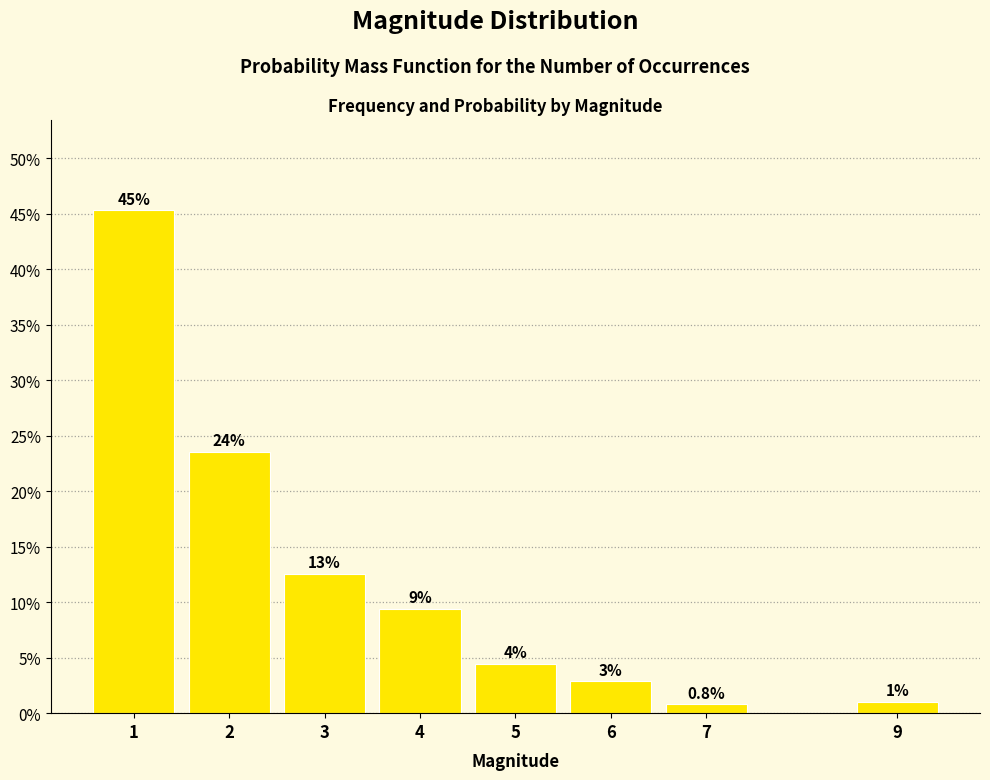

Which label corresponds to the smallest value in the chart?

7